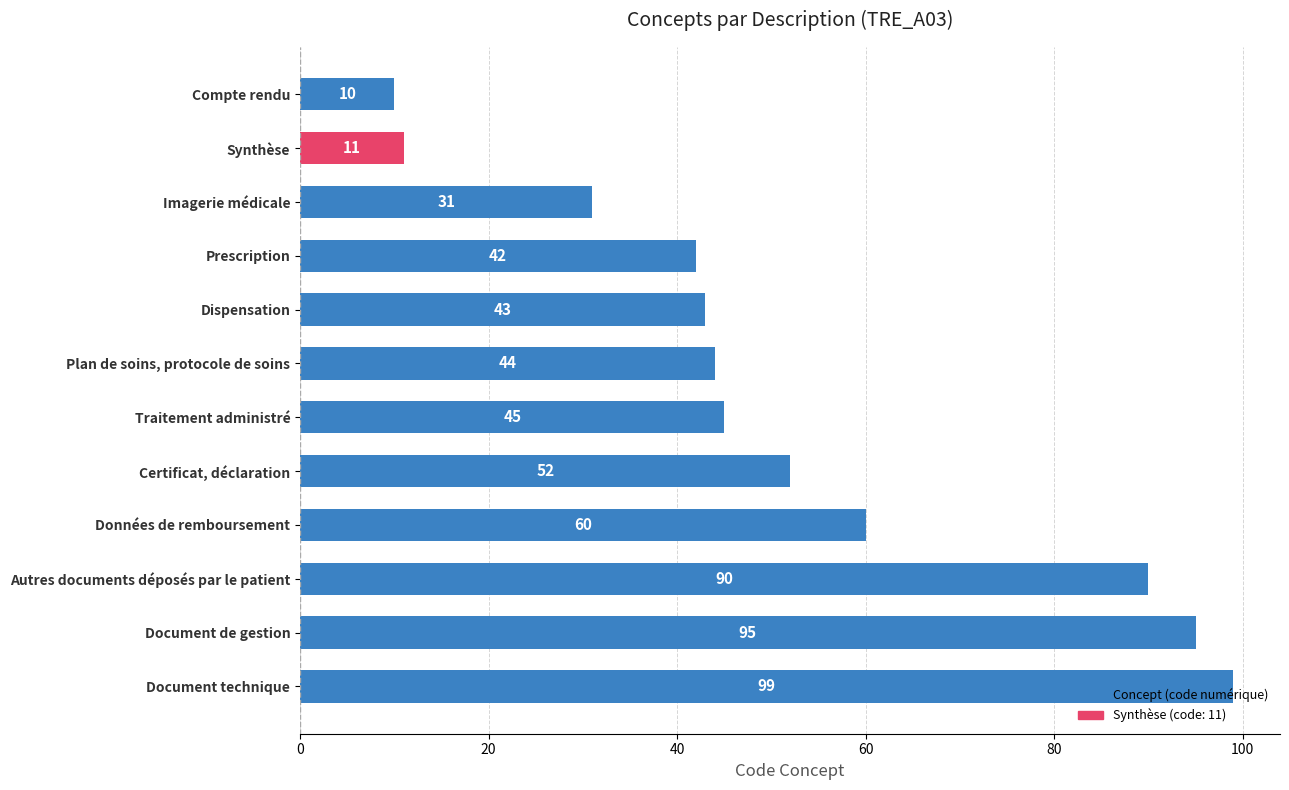

What is the label of the 12th bar from the bottom?

Compte rendu